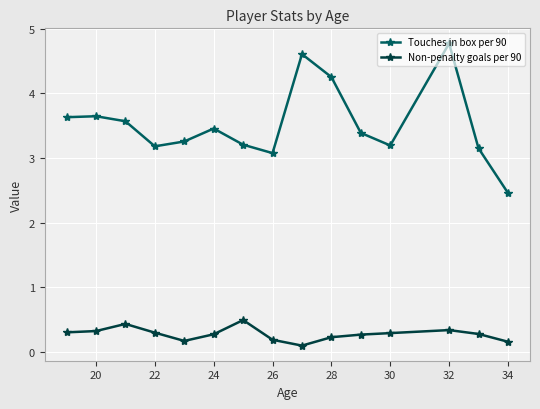

Which series has the largest range (max minus min)?

Touches in box per 90